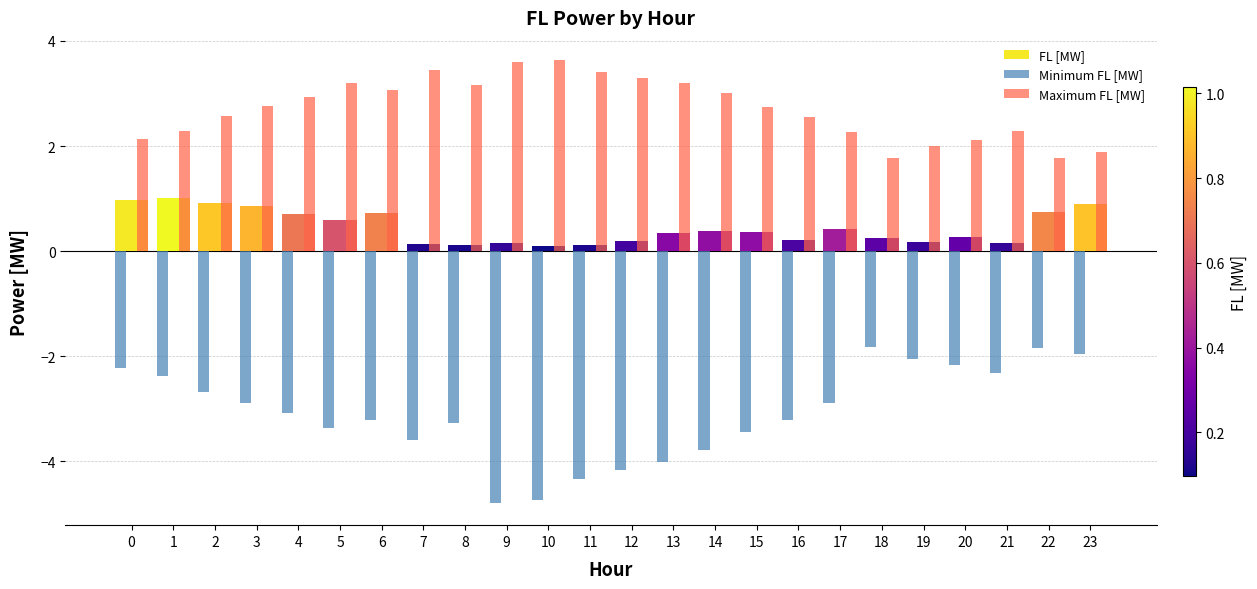

List the series in order of their peak value, highest first.

Maximum FL [MW], FL [MW], Minimum FL [MW]